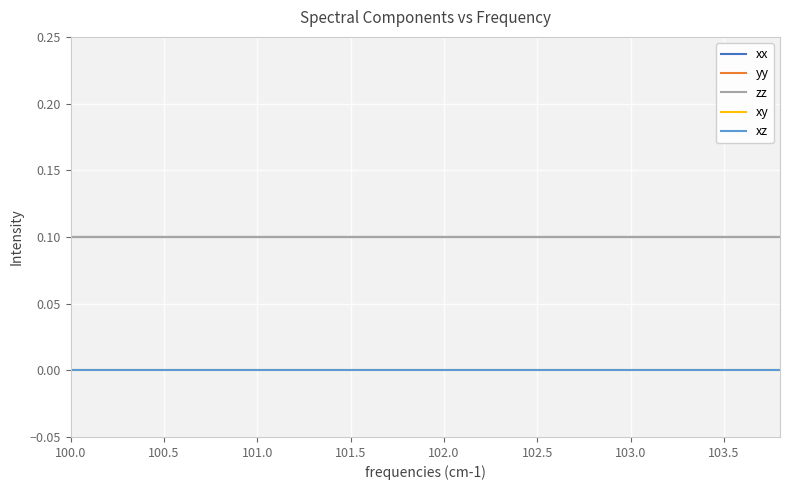

True or false: xx and xz cross at least once.

False